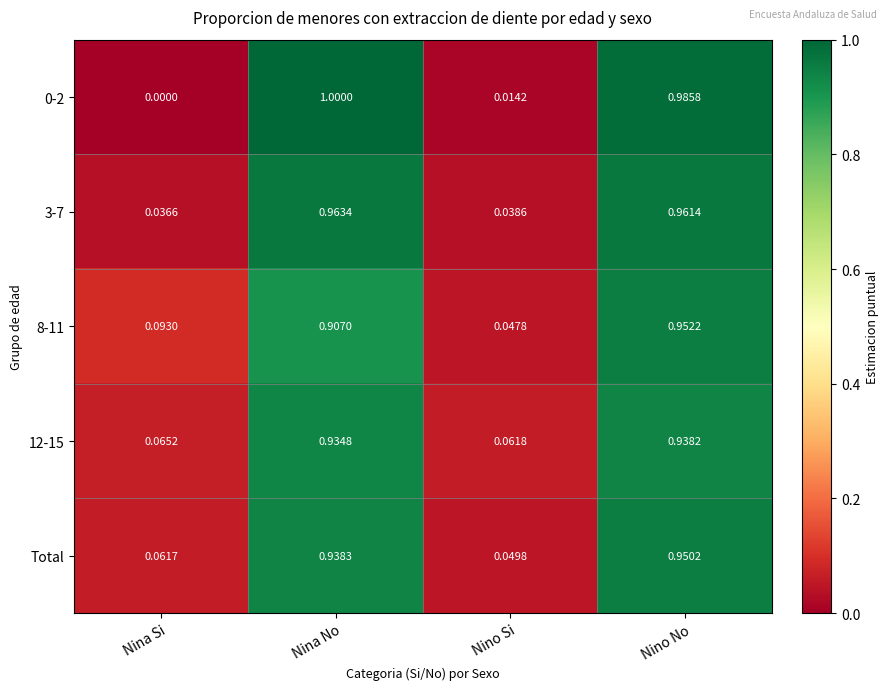

Where is 0-2 nearest to the value 0?

Nina Si